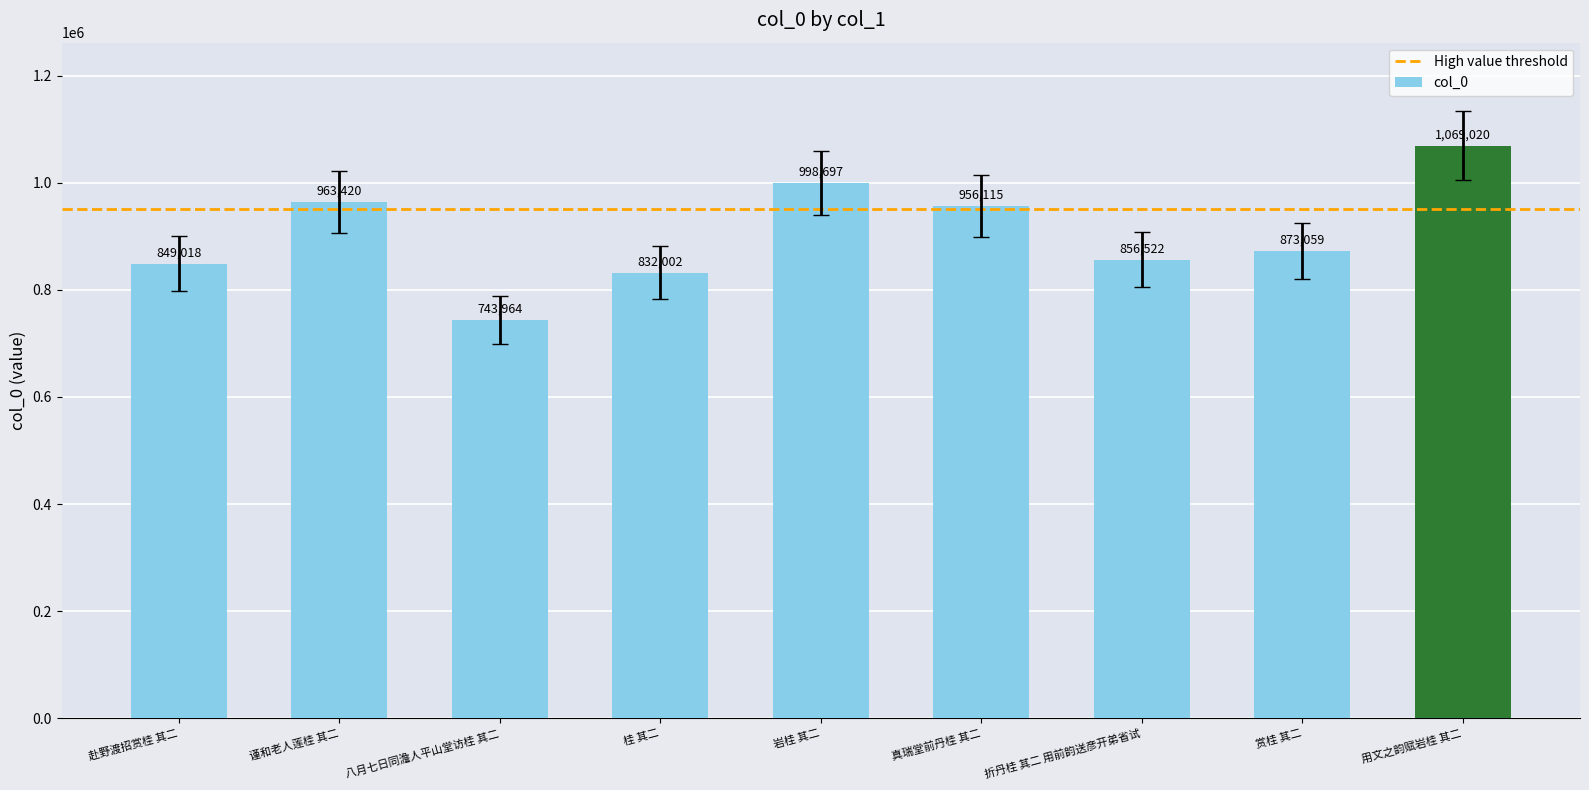

Which category has the lowest value across all series?

八月七日同澹人平山堂访桂 其二